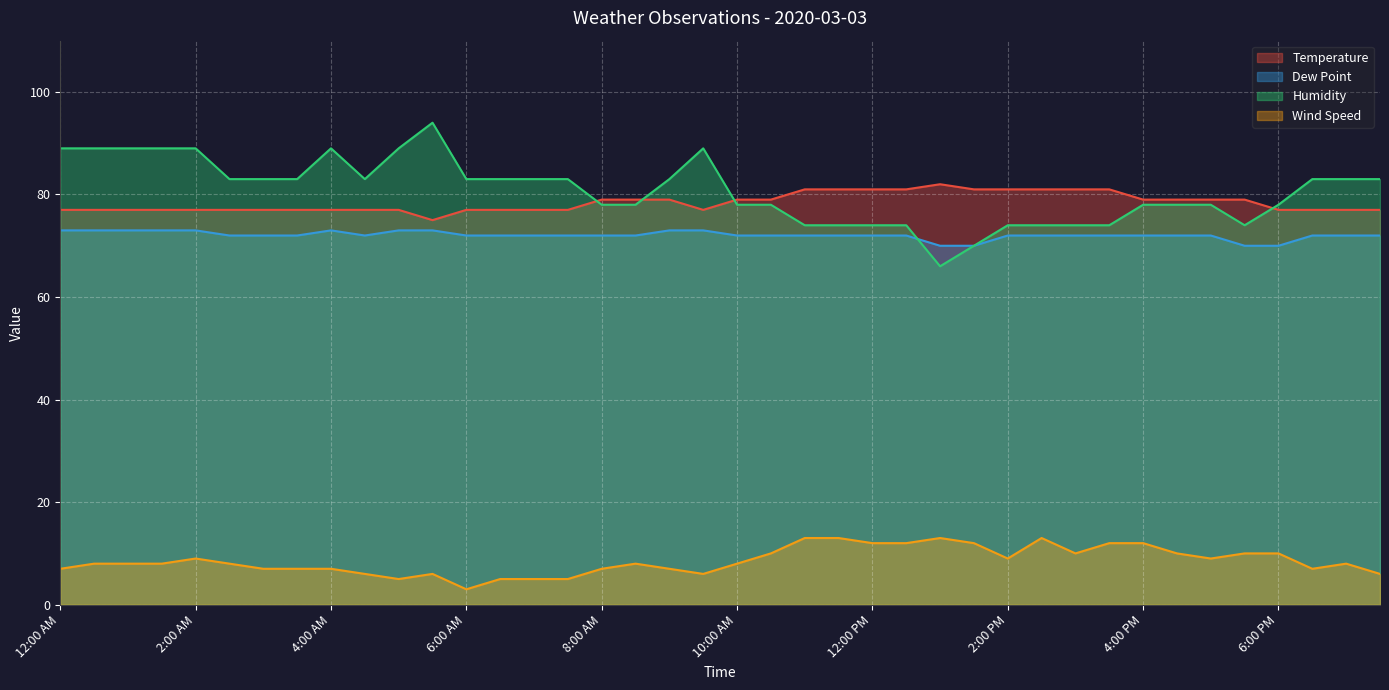

How many data points in Wind Speed are above 8?

17